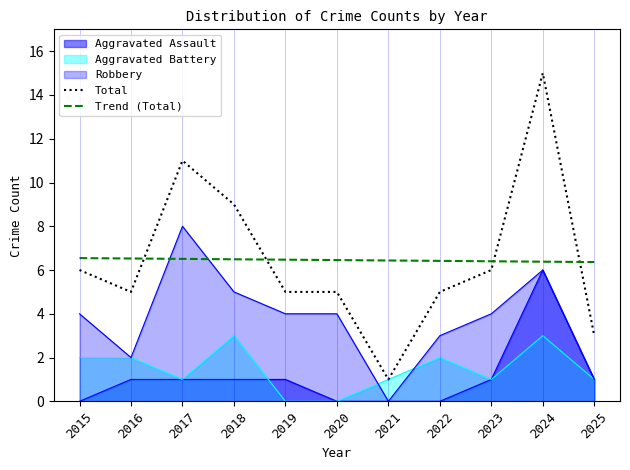

How many lines are shown in the chart?

5